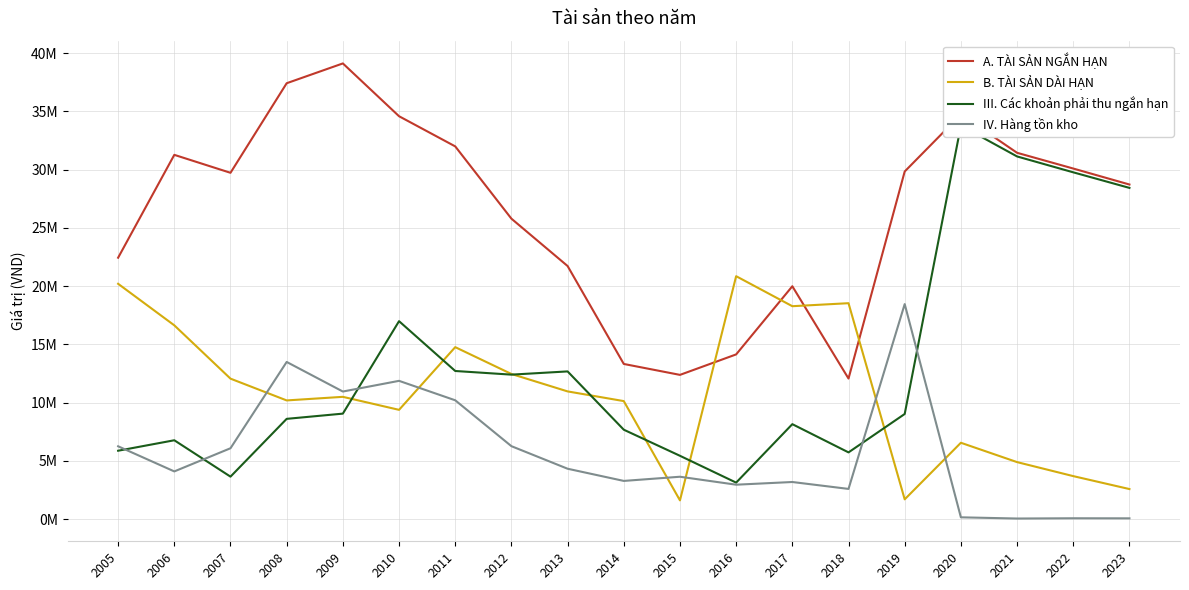

Which series has the largest total across all categories?

A. TÀI SẢN NGẮN HẠN